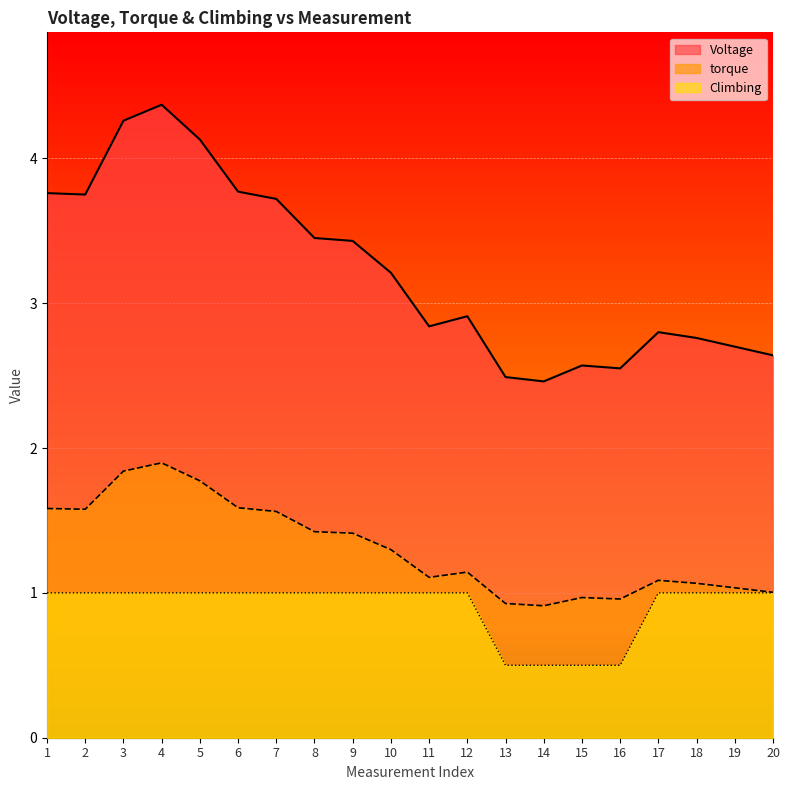

Is the value of torque at 9 greater than the value of Climbing at 7?

Yes